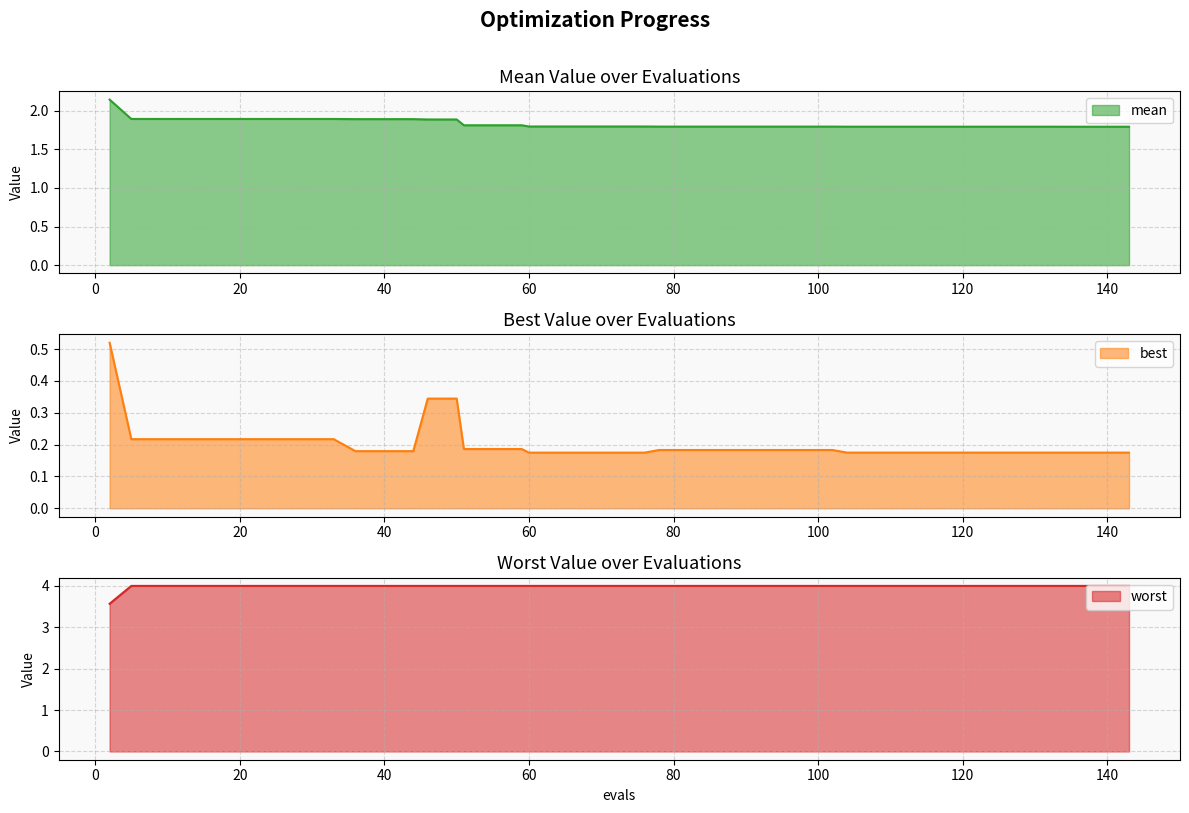

Reading left to right, transcribe all the data shown in this chart.

mean: 2=2.1	5=1.9	9=1.9	13=1.9	17=1.9	21=1.9	25=1.9	29=1.9	33=1.9	36=1.9	40=1.9	44=1.9	46=1.9	50=1.9	51=1.8	55=1.8	59=1.8	60=1.8	64=1.8	68=1.8	72=1.8	76=1.8	78=1.8	82=1.8	86=1.8	90=1.8	94=1.8	98=1.8	102=1.8	104=1.8	108=1.8	112=1.8	116=1.8	120=1.8	124=1.8	128=1.8	132=1.8	135=1.8	139=1.8	143=1.8
best: 2=0.5	5=0.2	9=0.2	13=0.2	17=0.2	21=0.2	25=0.2	29=0.2	33=0.2	36=0.2	40=0.2	44=0.2	46=0.3	50=0.3	51=0.2	55=0.2	59=0.2	60=0.2	64=0.2	68=0.2	72=0.2	76=0.2	78=0.2	82=0.2	86=0.2	90=0.2	94=0.2	98=0.2	102=0.2	104=0.2	108=0.2	112=0.2	116=0.2	120=0.2	124=0.2	128=0.2	132=0.2	135=0.2	139=0.2	143=0.2
worst: 2=3.6	5=4.0	9=4.0	13=4.0	17=4.0	21=4.0	25=4.0	29=4.0	33=4.0	36=4.0	40=4.0	44=4.0	46=4.0	50=4.0	51=4.0	55=4.0	59=4.0	60=4.0	64=4.0	68=4.0	72=4.0	76=4.0	78=4.0	82=4.0	86=4.0	90=4.0	94=4.0	98=4.0	102=4.0	104=4.0	108=4.0	112=4.0	116=4.0	120=4.0	124=4.0	128=4.0	132=4.0	135=4.0	139=4.0	143=4.0